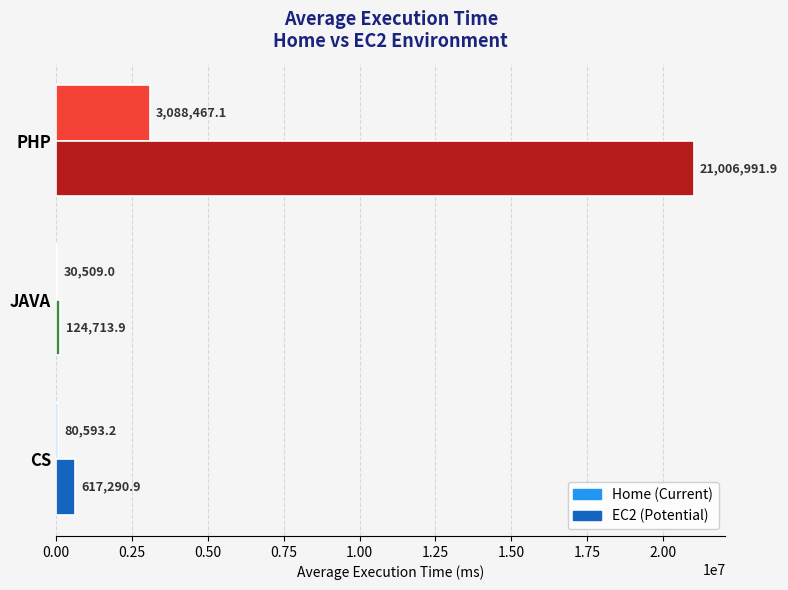

At which category is the sum across all series the highest?

PHP